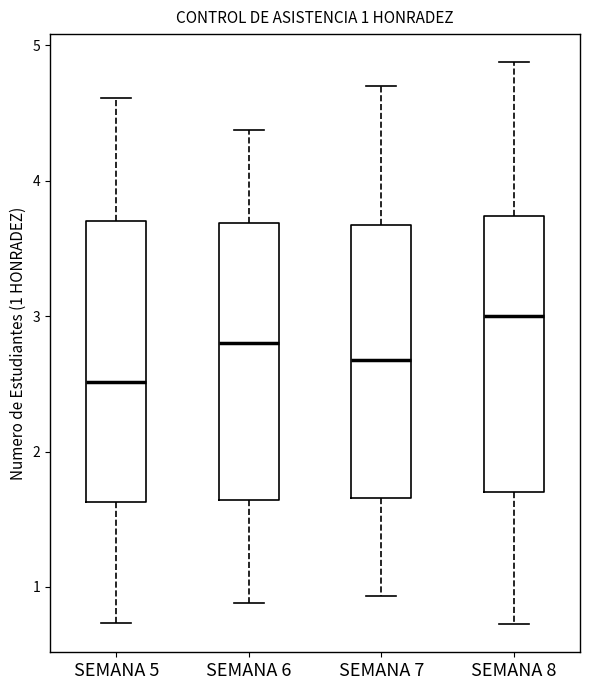

Which box's median line is the highest?

SEMANA 8